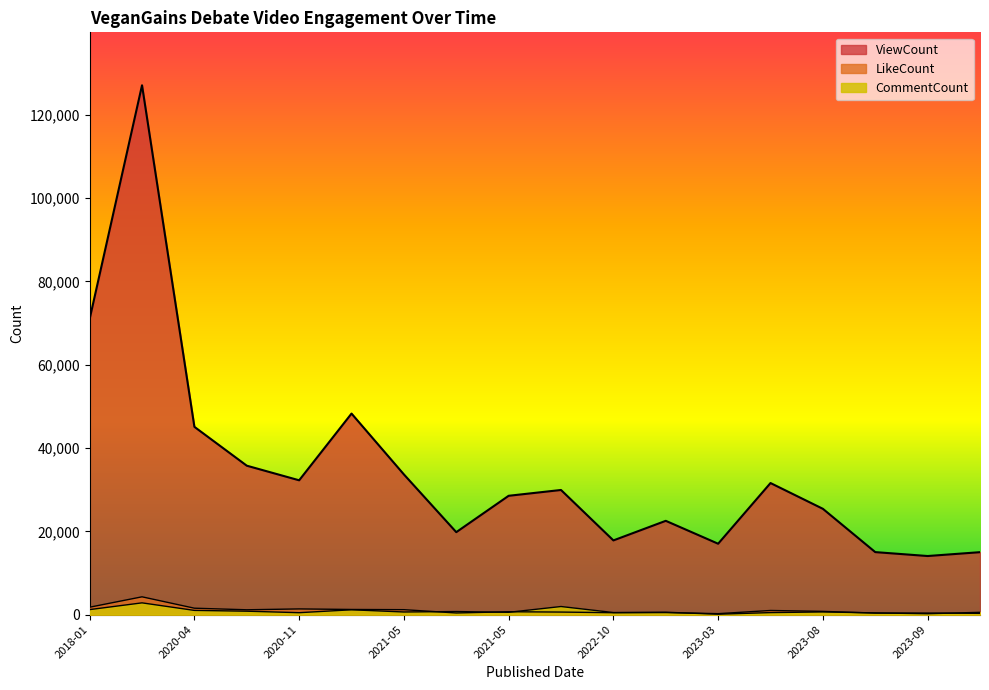

True or false: ViewCount and CommentCount cross at least once.

False